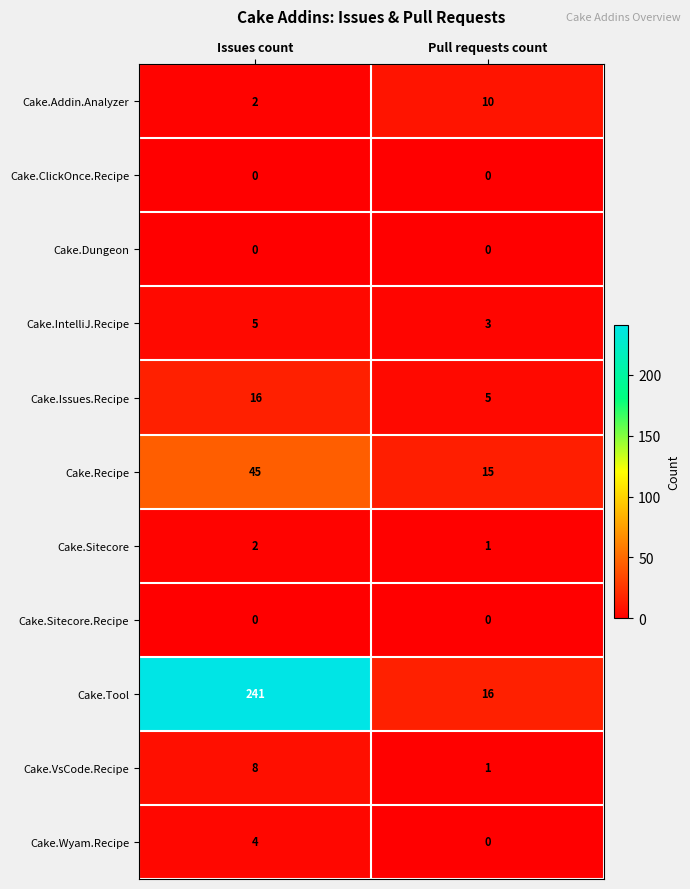

How many series are shown in this chart?

11